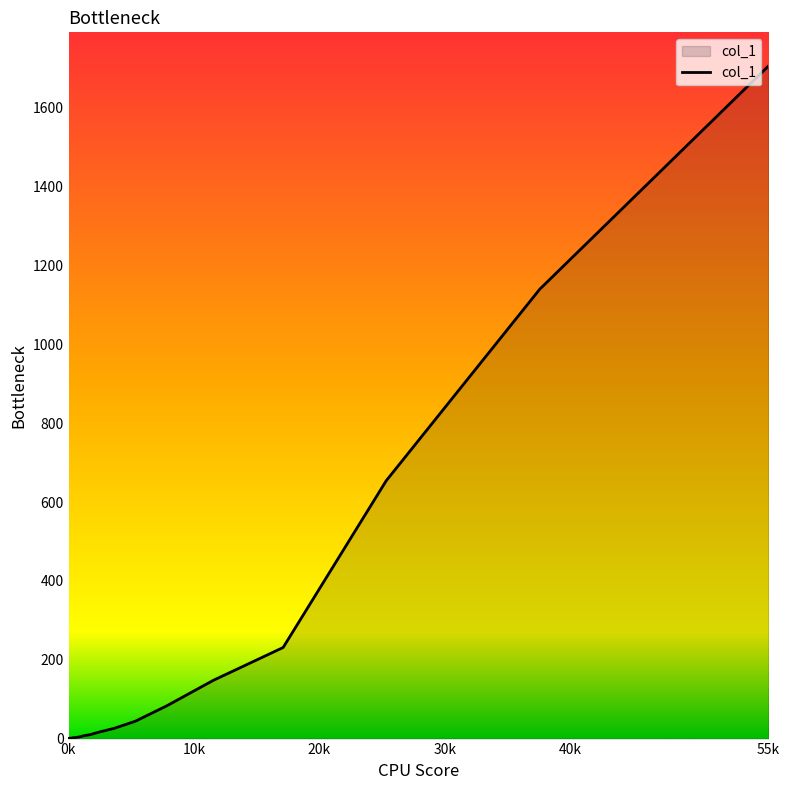

What is the maximum value shown in the chart?

1706